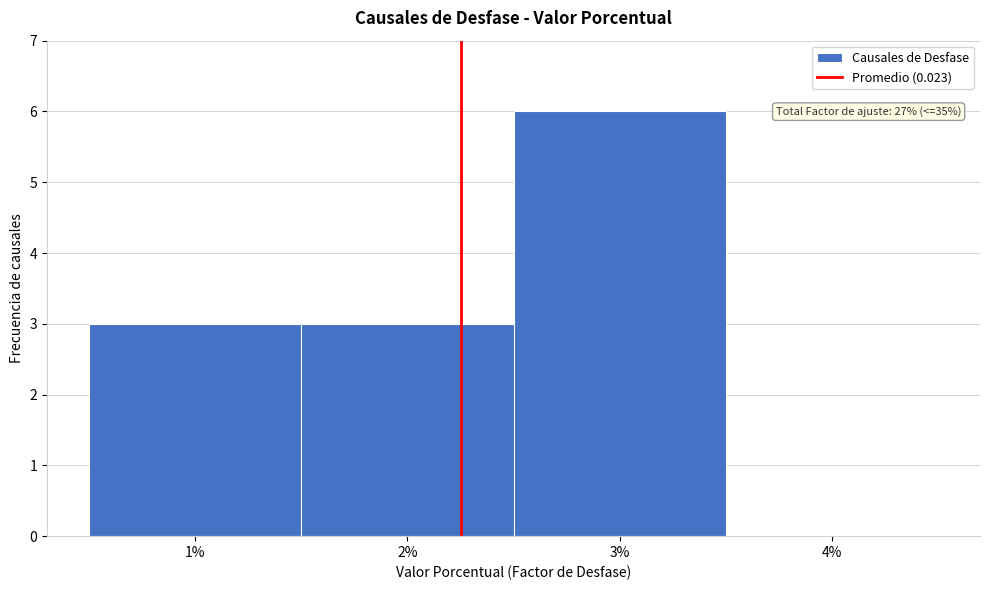

Reading right to left, what are all the values shown in this chart?

4%=0	3%=6	2%=3	1%=3